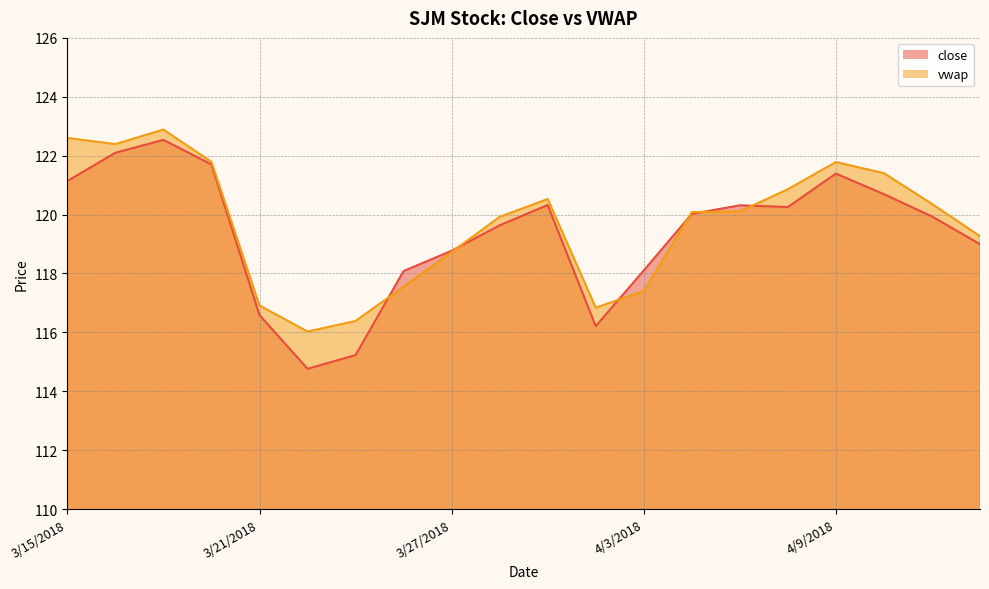

Count the number of data series in this chart.

2